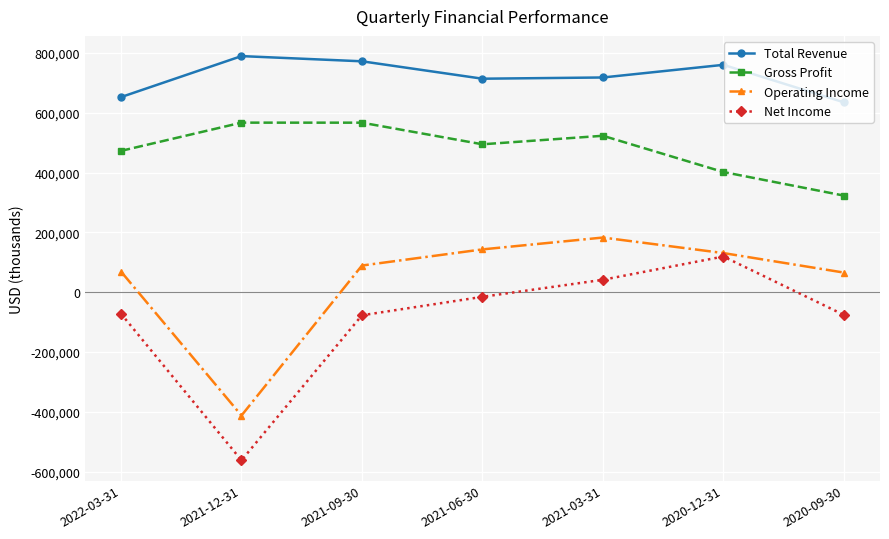

At how many categories does at least one series exceed 693015?

5